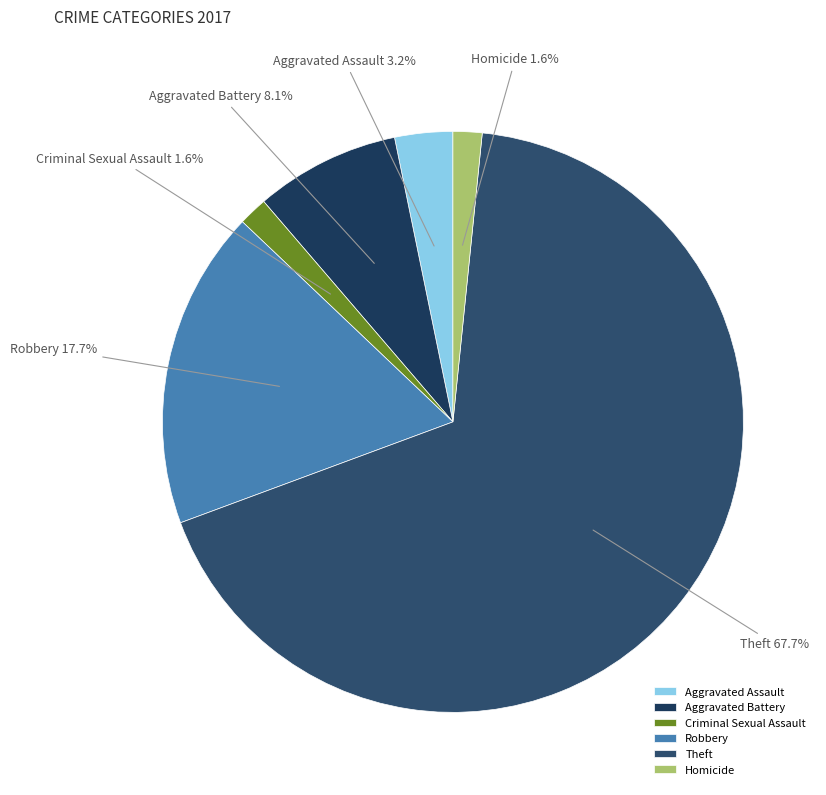

How many slices are in this pie chart?

6